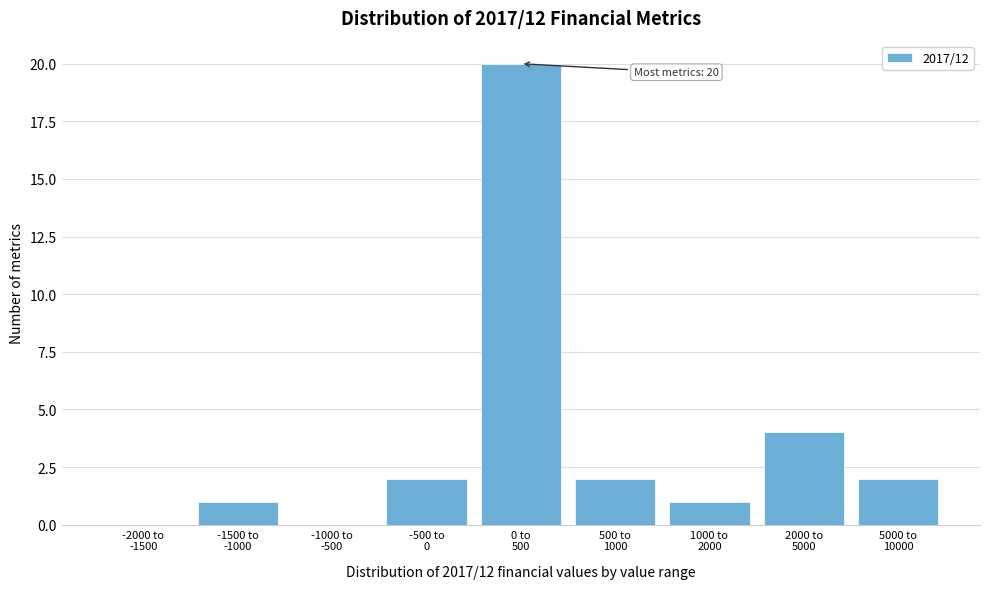

What is the sum of all values?

32